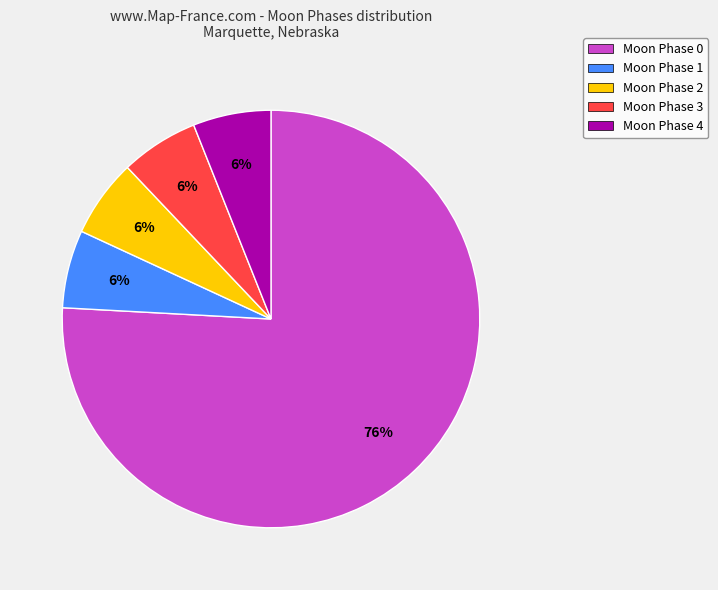

Combined, do Moon Phase 4 and Moon Phase 3 account for over 50%?

No